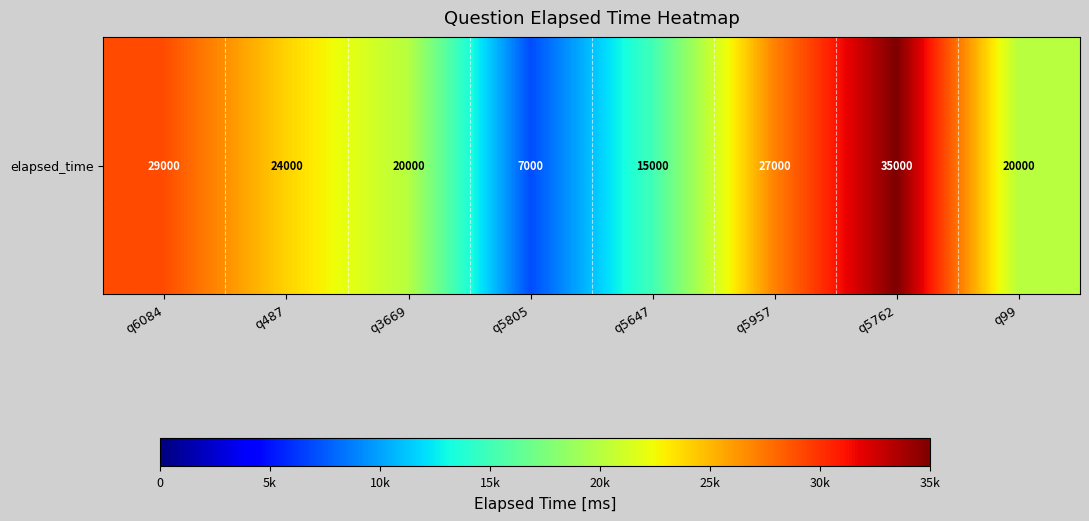

Reading right to left, list all the values displayed in this chart.

20000	35000	27000	15000	7000	20000	24000	29000